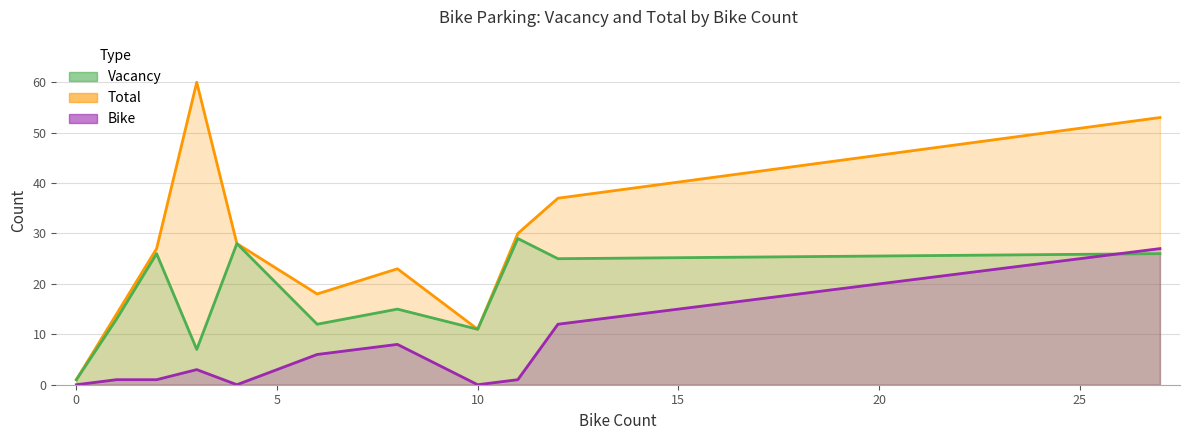

What is the difference between the maximum and minimum values in the Vacancy series?

28